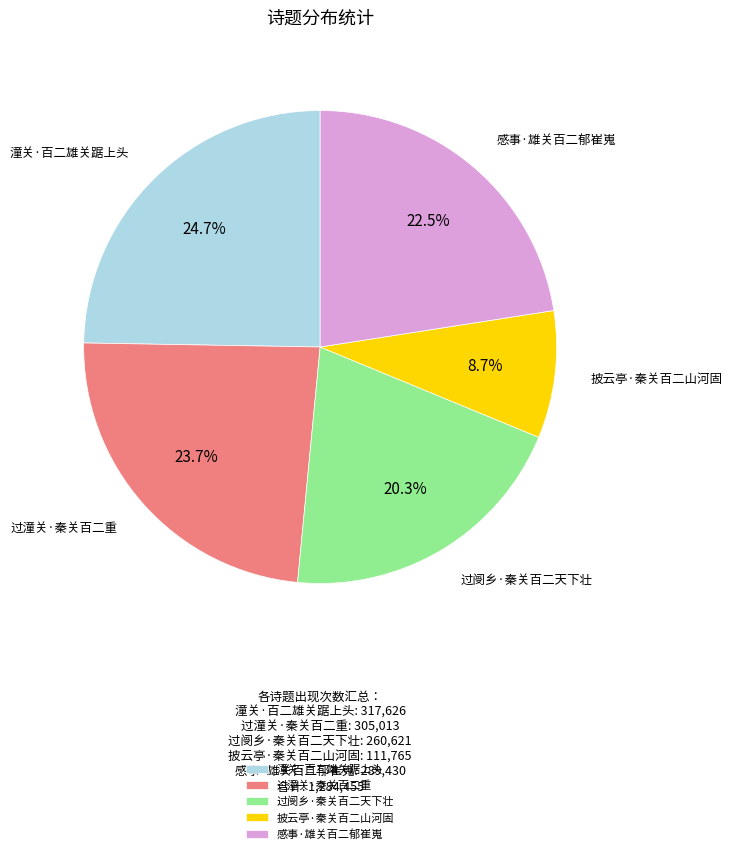

Approximately how many times larger is the value at 披云亭·秦关百二山河固 compared to 感事·雄关百二郁崔嵬?

0.4